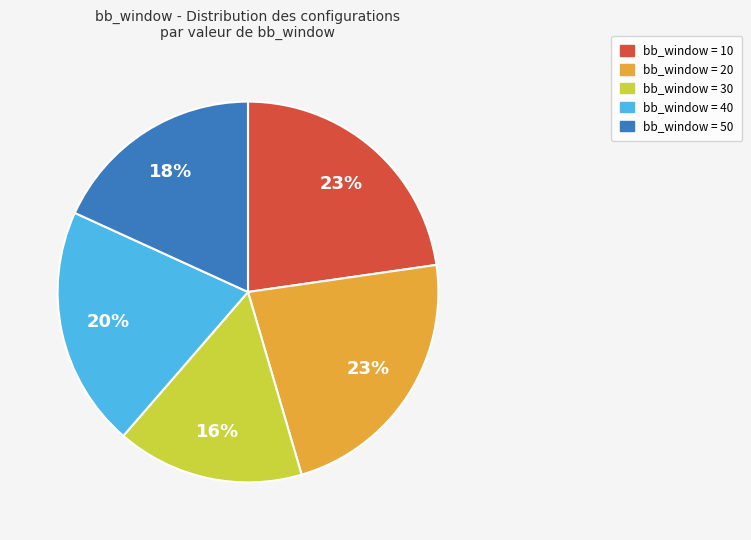

To the nearest percent, what is the average slice percentage?

20%